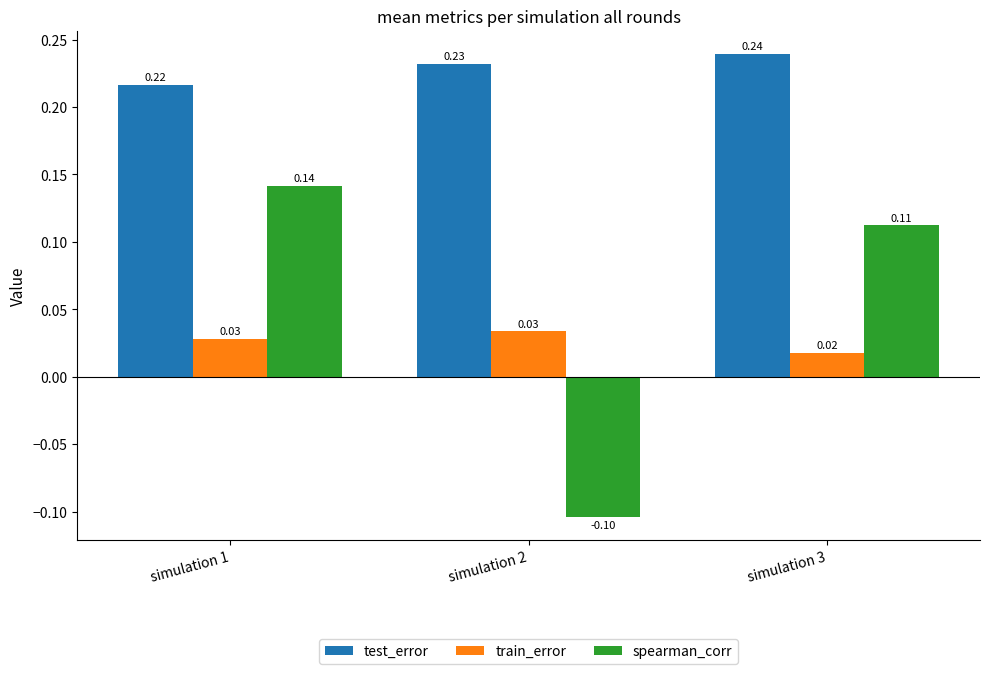

What is the sum of all test_error values?

0.7